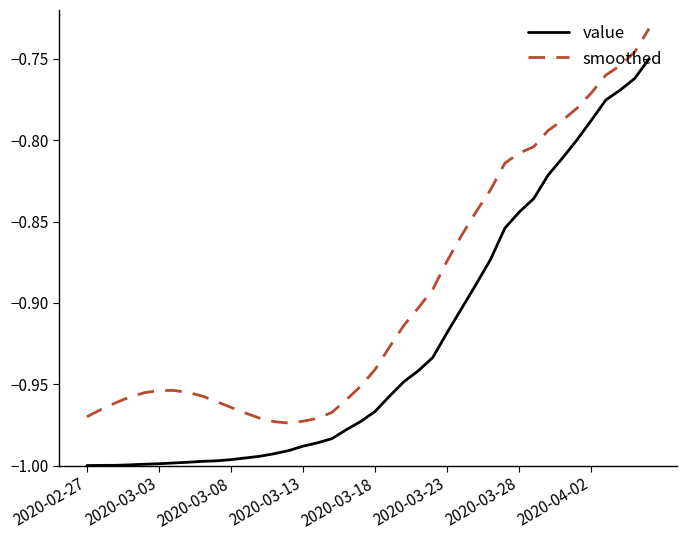

True or false: smoothed has more than 0 points higher than both neighbors.

True